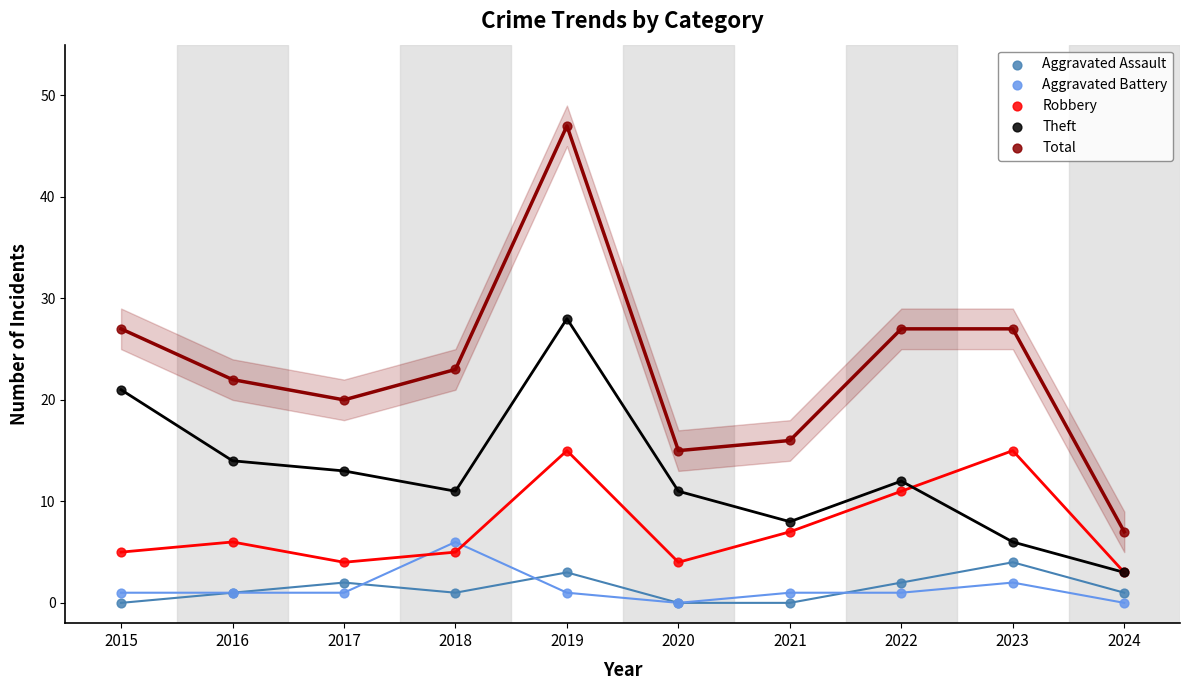

In the Robbery series, what Y value is closest to 9?

7